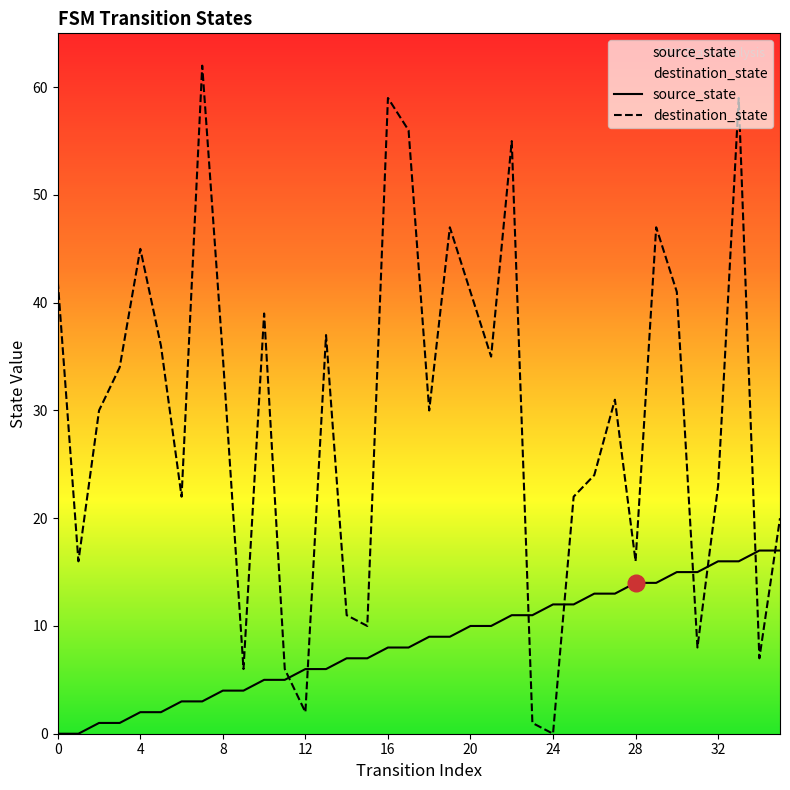

How many intersections are there between source_state and destination_state?

8